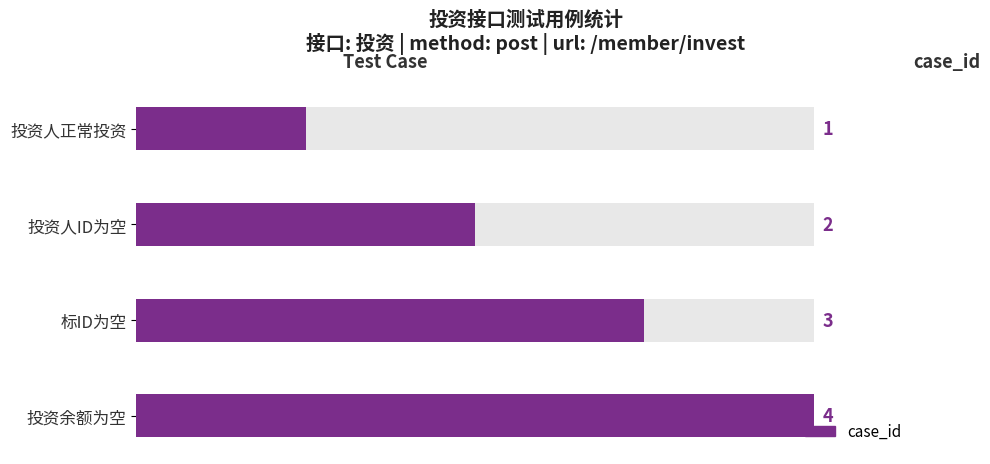

How many values exceed 3?

1